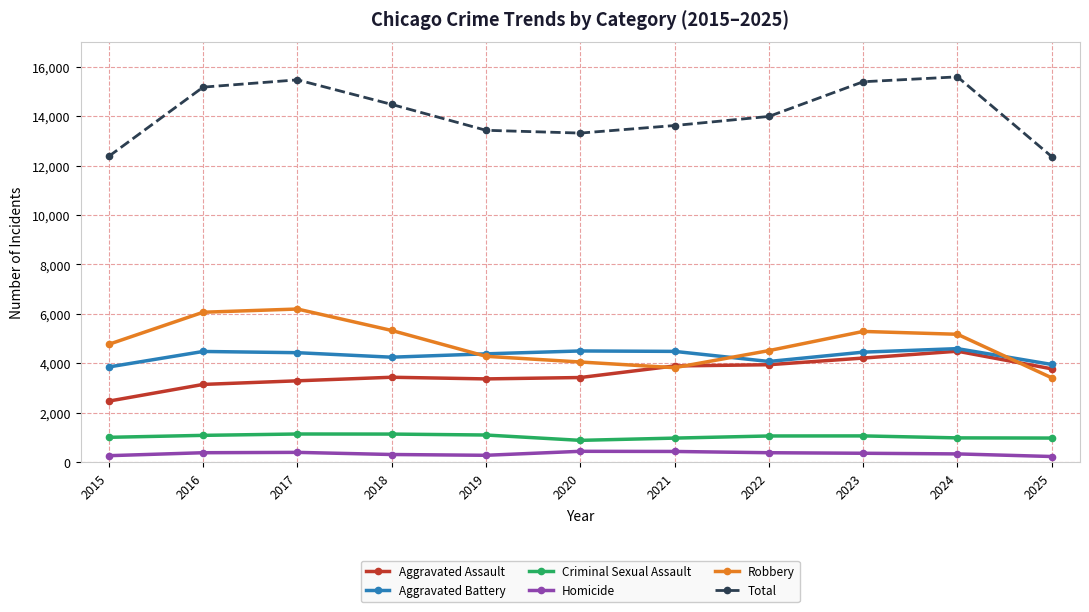

What is the lowest value of the Robbery series?

3416